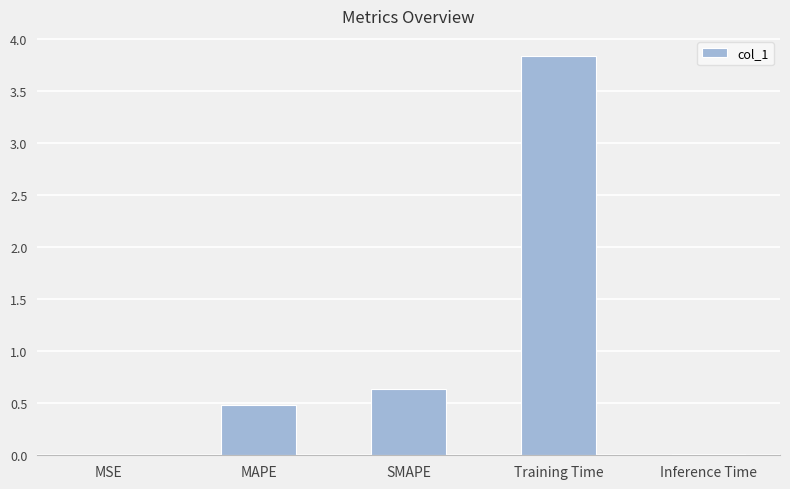

What is the sum of the values at MAPE and Training Time?

4.3